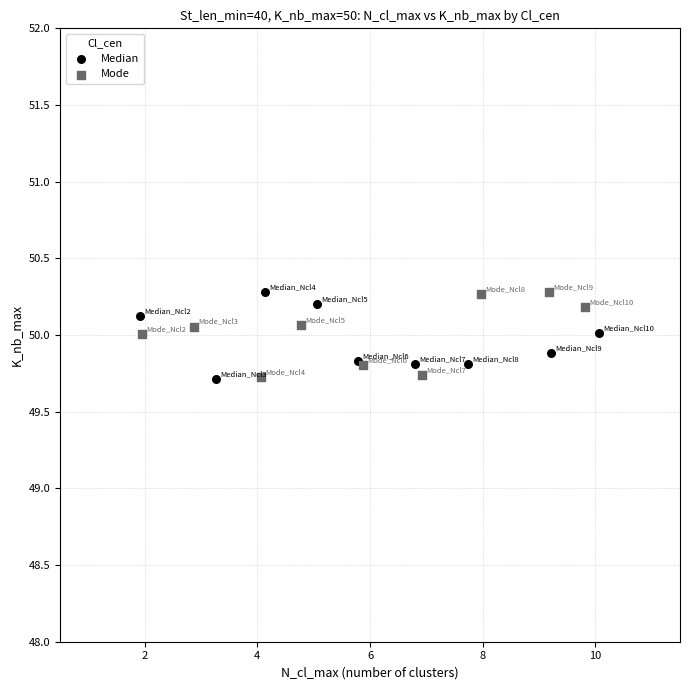

What are all the series names shown in the legend?

Median, Mode